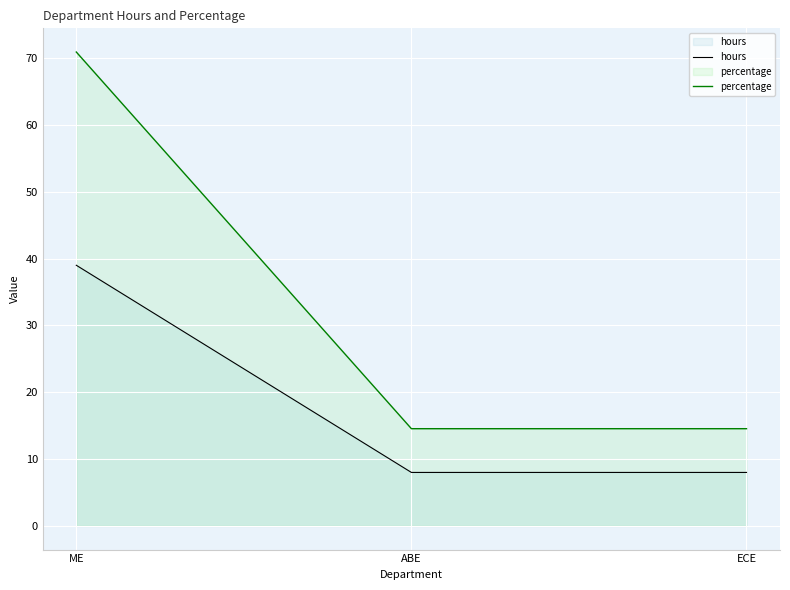

Reading left to right, extract all data points from this chart.

hours: ME=39.0	ABE=8.0	ECE=8.0
percentage: ME=70.9	ABE=14.5	ECE=14.5